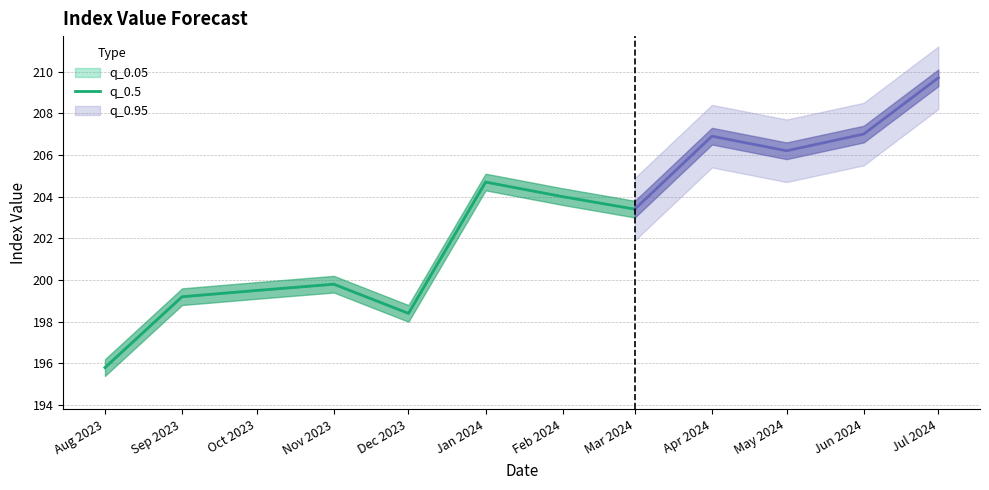

What position from the right is Oct 2023?

6